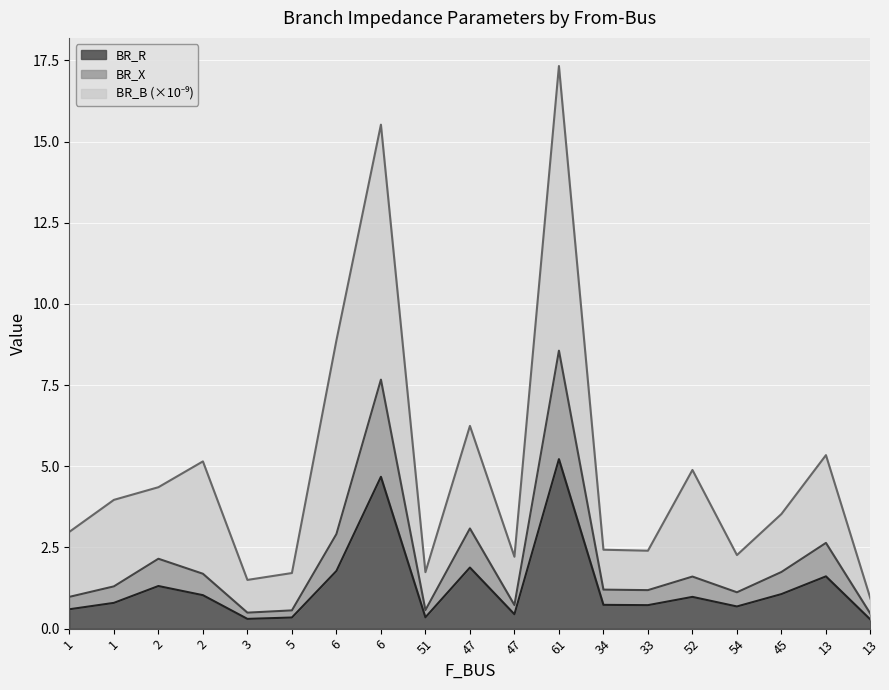

True or false: BR_B and BR_R cross at least once.

False